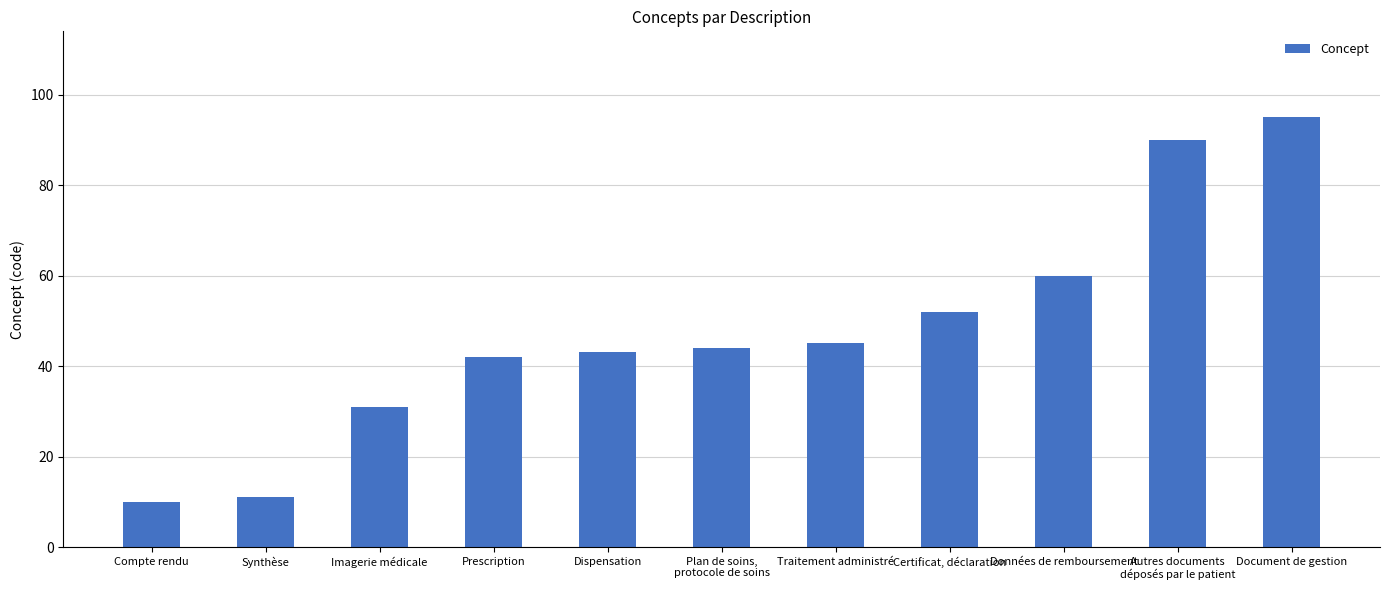

What is the label of the 9th bar from the left?

Données de remboursement